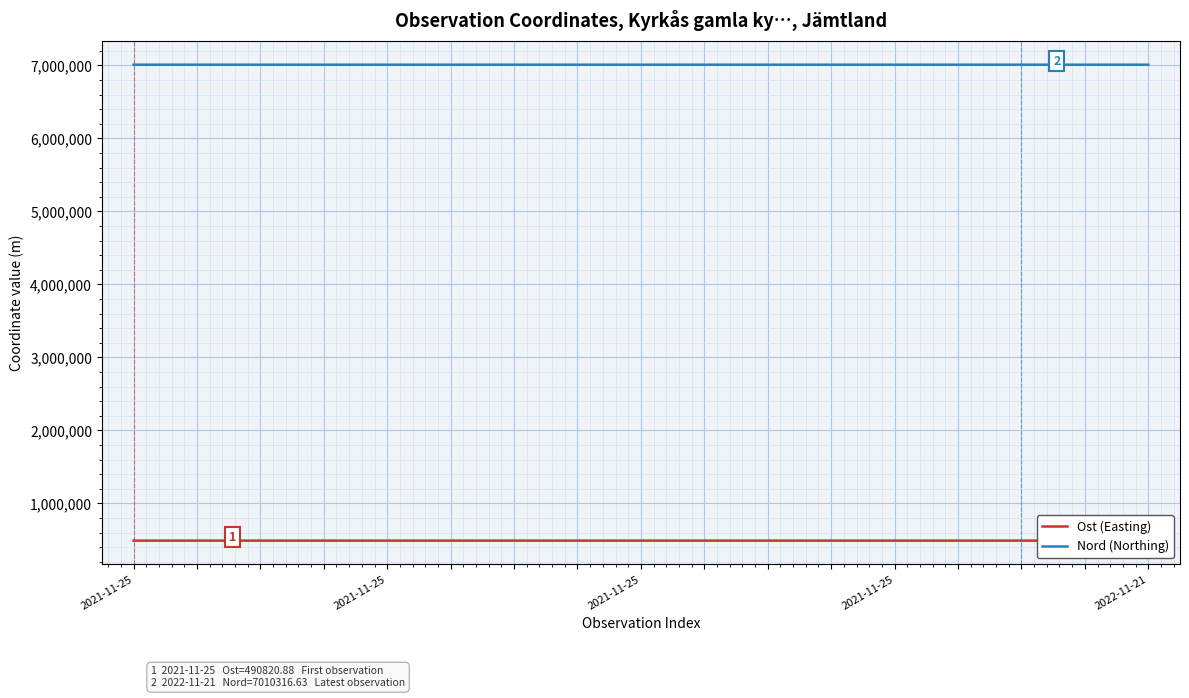

True or false: Nord (Northing) and Ost (Easting) intersect in this chart.

False